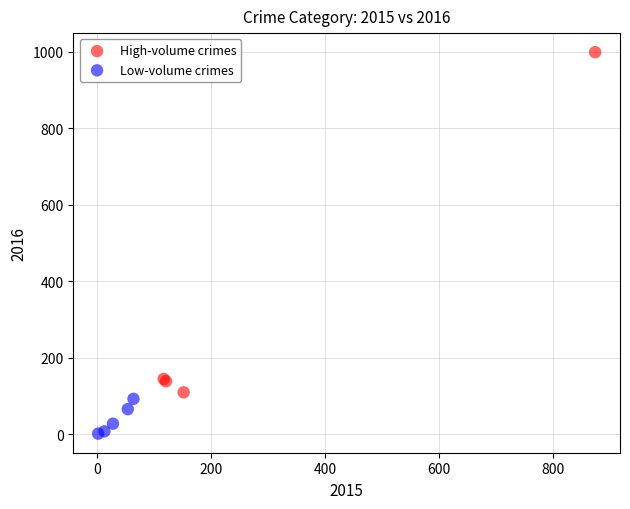

Which series contains the highest Y value?

High-volume crimes